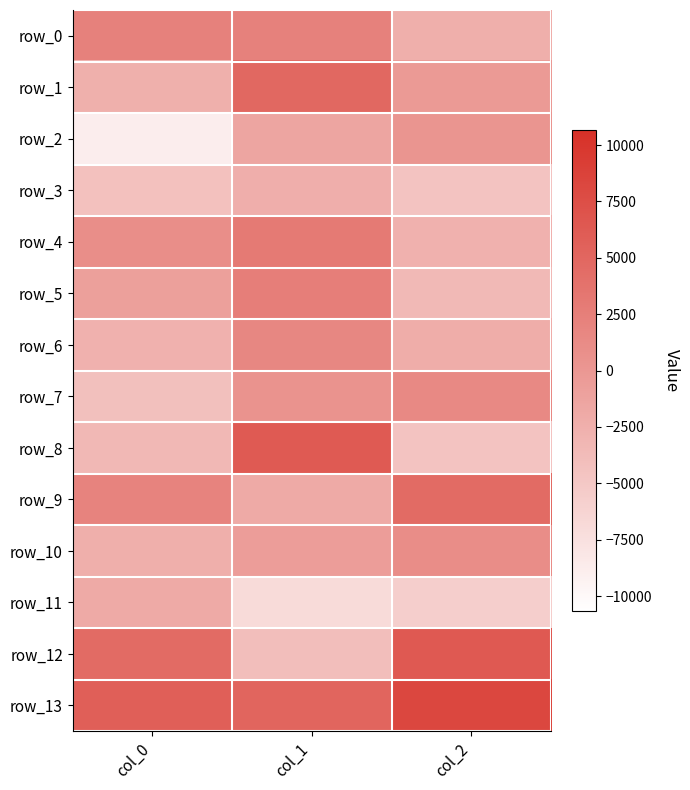

At how many categories does at least one series exceed 4735?

3